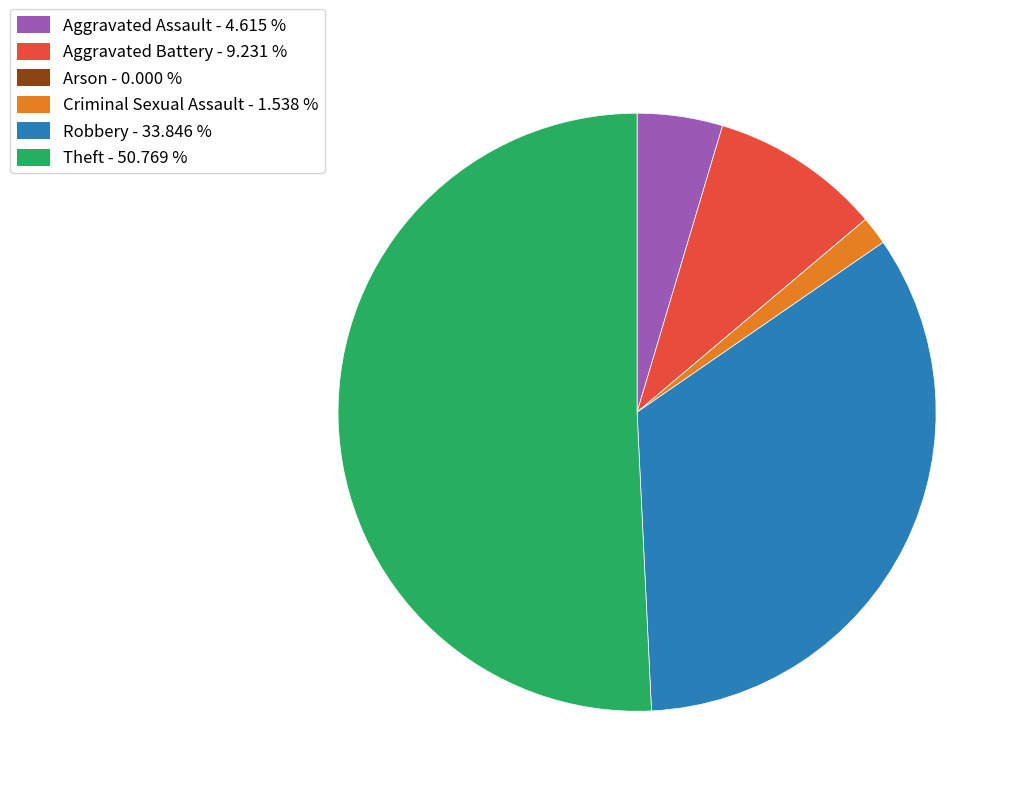

Which slice represents more than half of the pie?

Theft